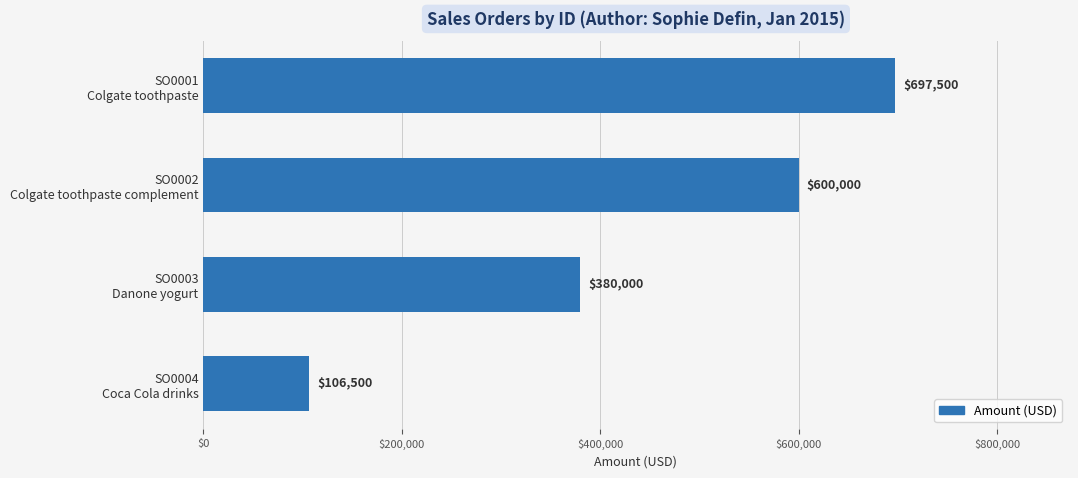

What is the greatest value displayed?

697500